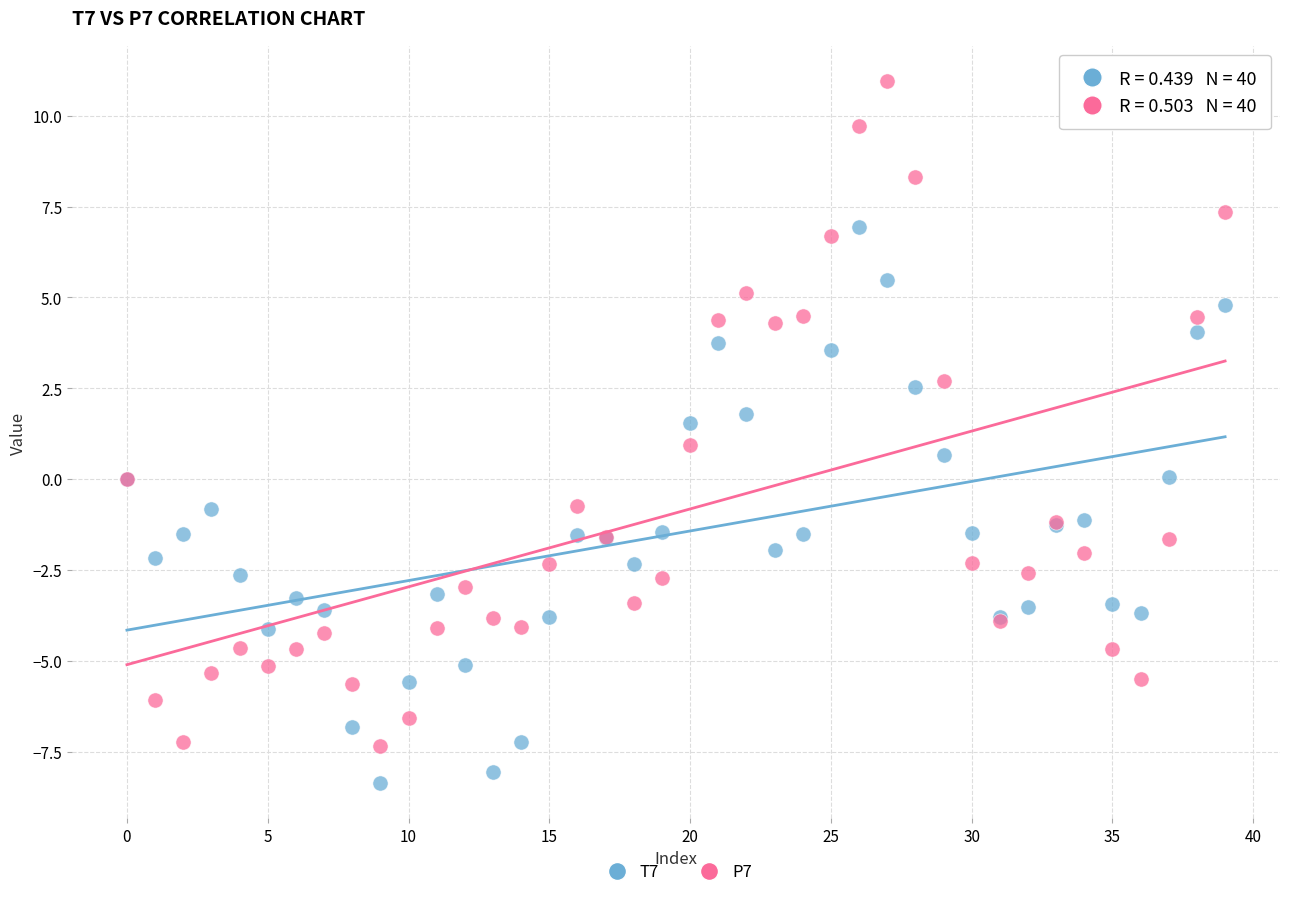

Which series contains the highest Y value?

P7